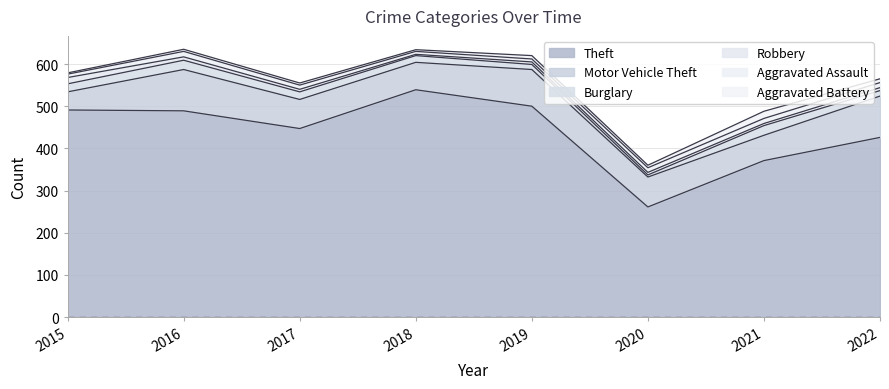

At which category is the sum across all series the highest?

2016